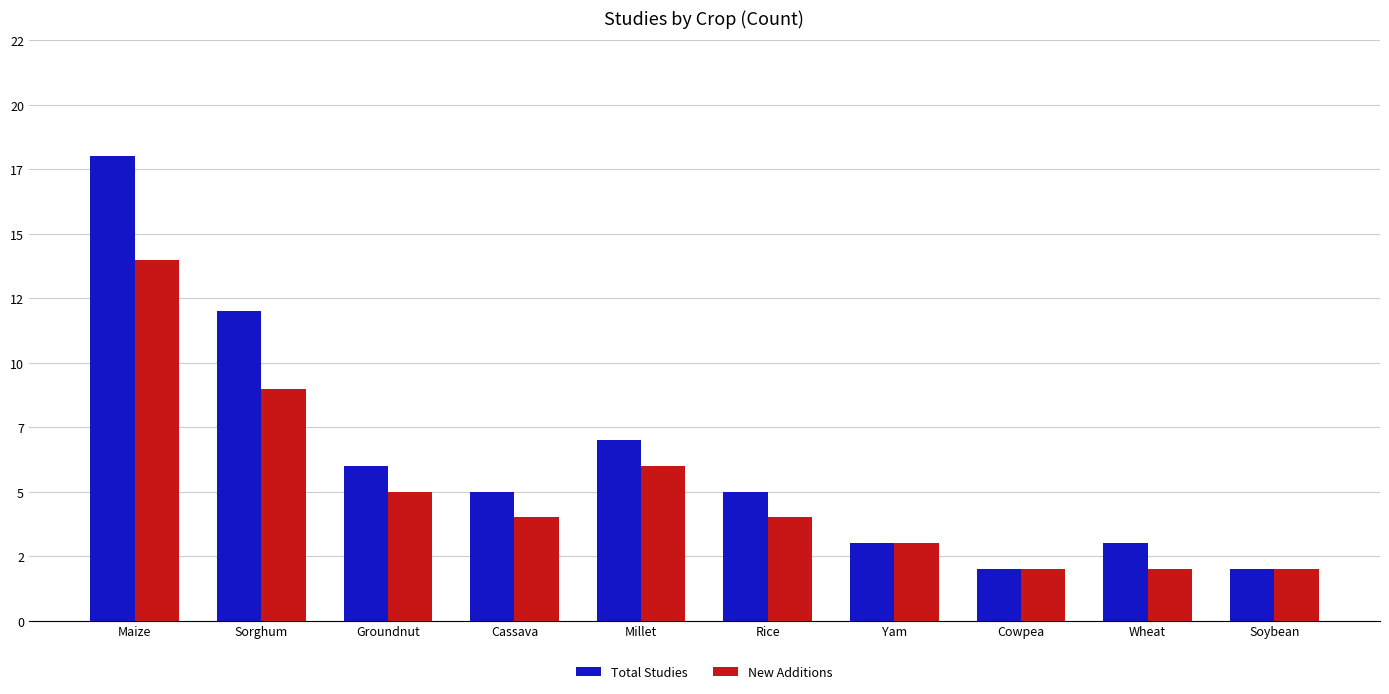

Are the bars grouped side by side (vs. stacked)?

Yes